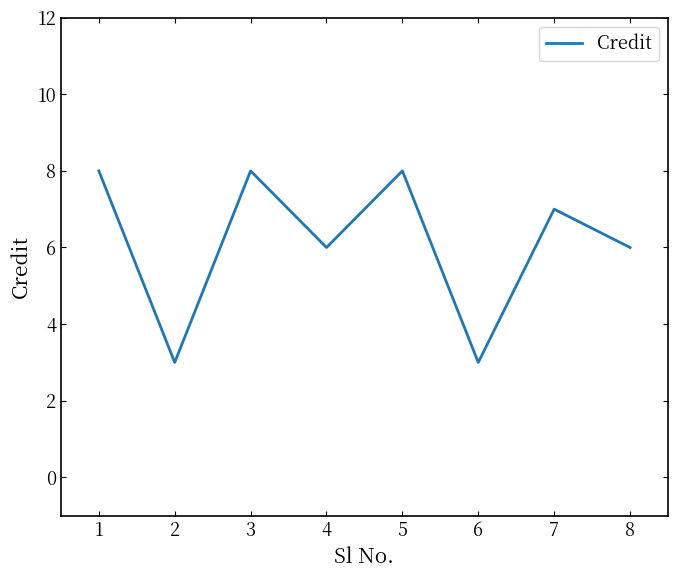

Reading right to left, transcribe all the data shown in this chart.

6	7	3	8	6	8	3	8